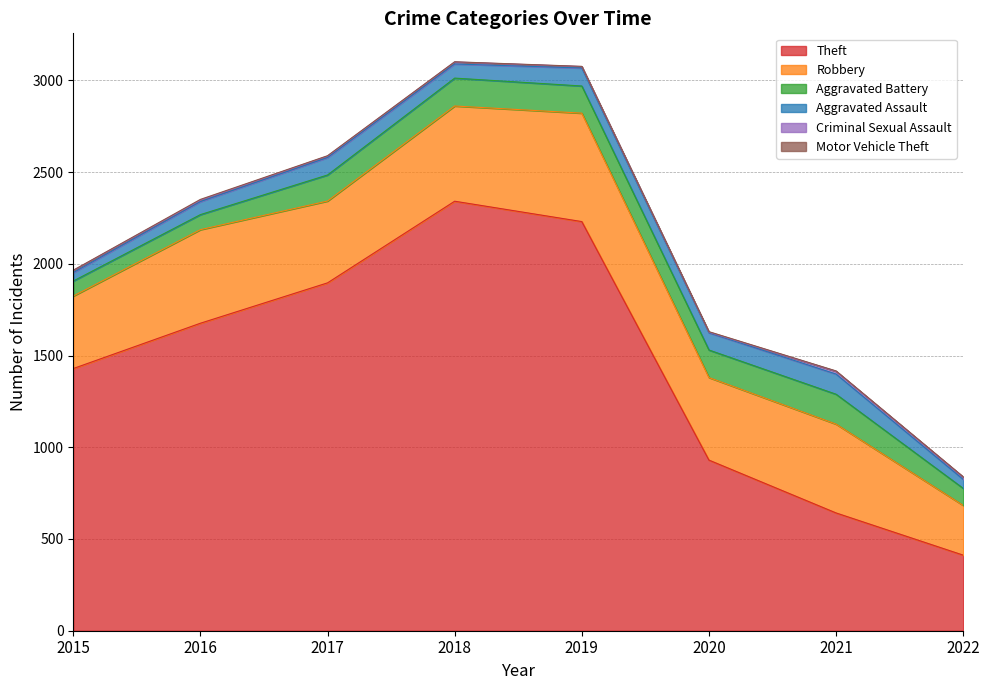

True or false: Aggravated Battery has more than 2 interior local peaks.

False